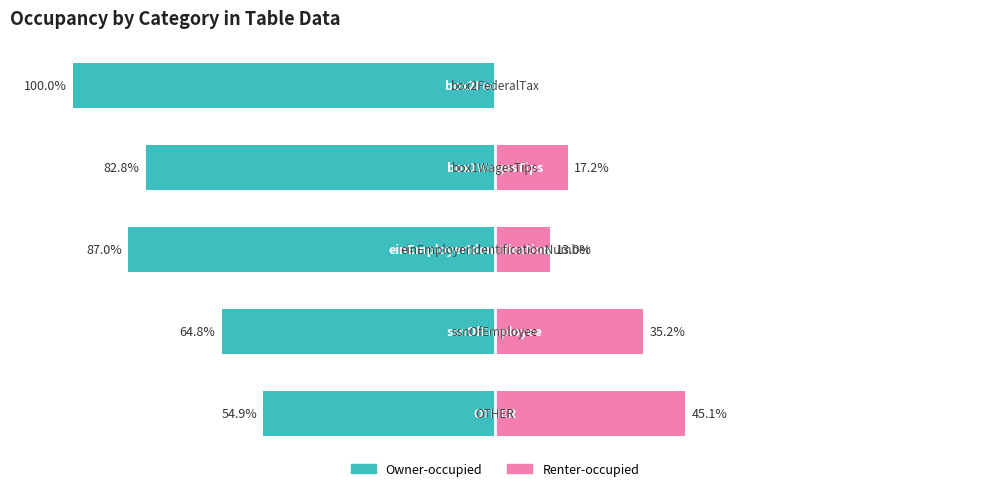

What is the sum of all Owner-occupied values?

-389.5